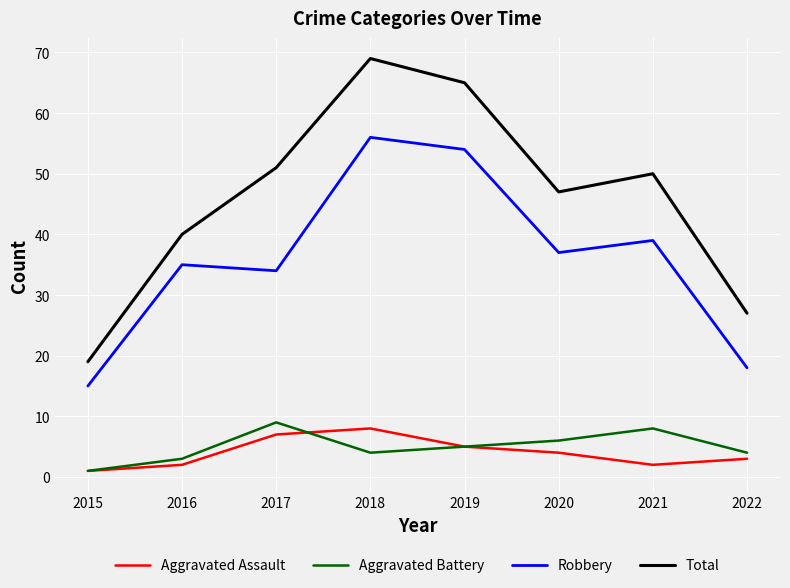

What is the smallest value displayed?

1